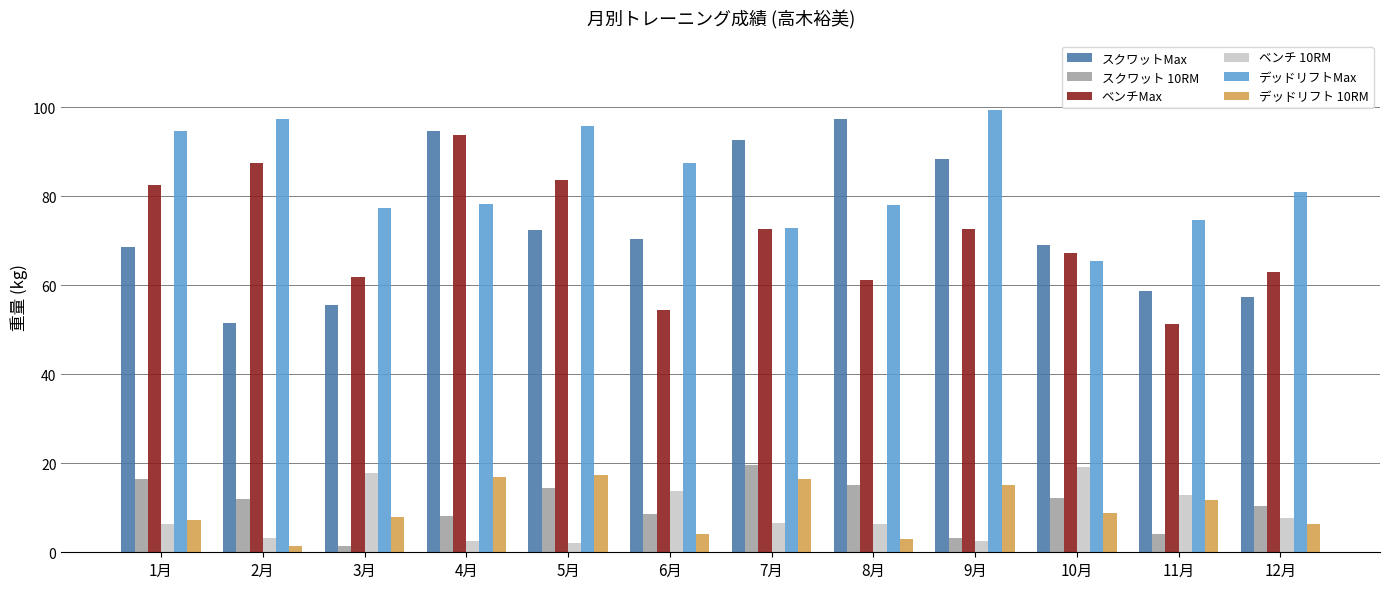

What is the value of the デッドリフトMax bar at the 2nd from the left?

97.5